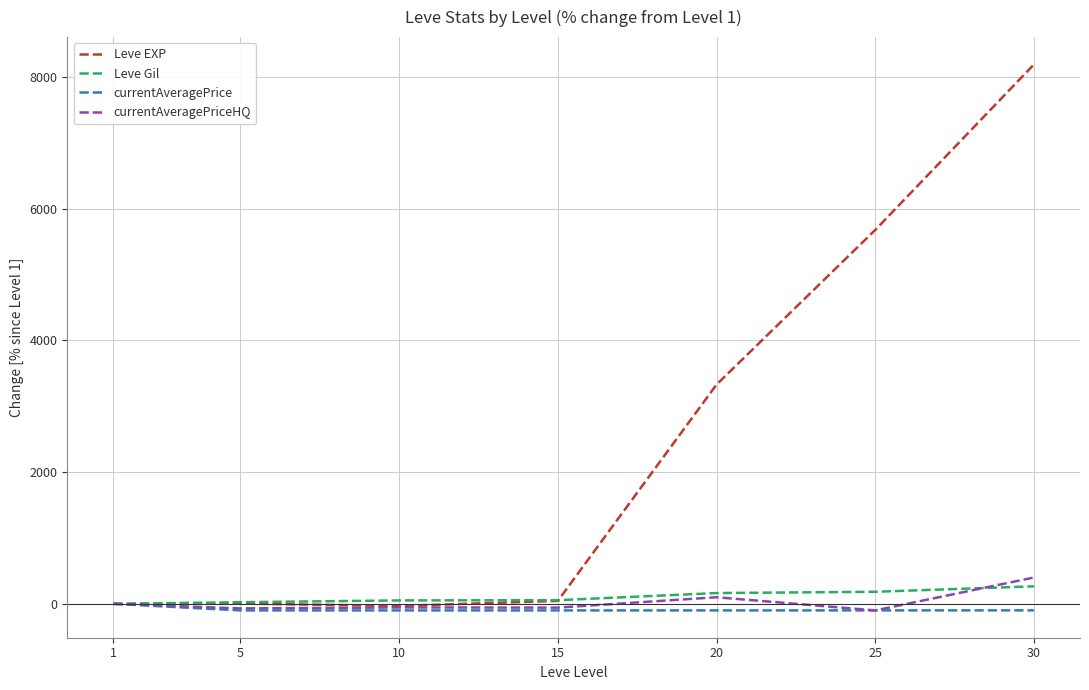

What is the maximum value shown in the chart?

8188.9